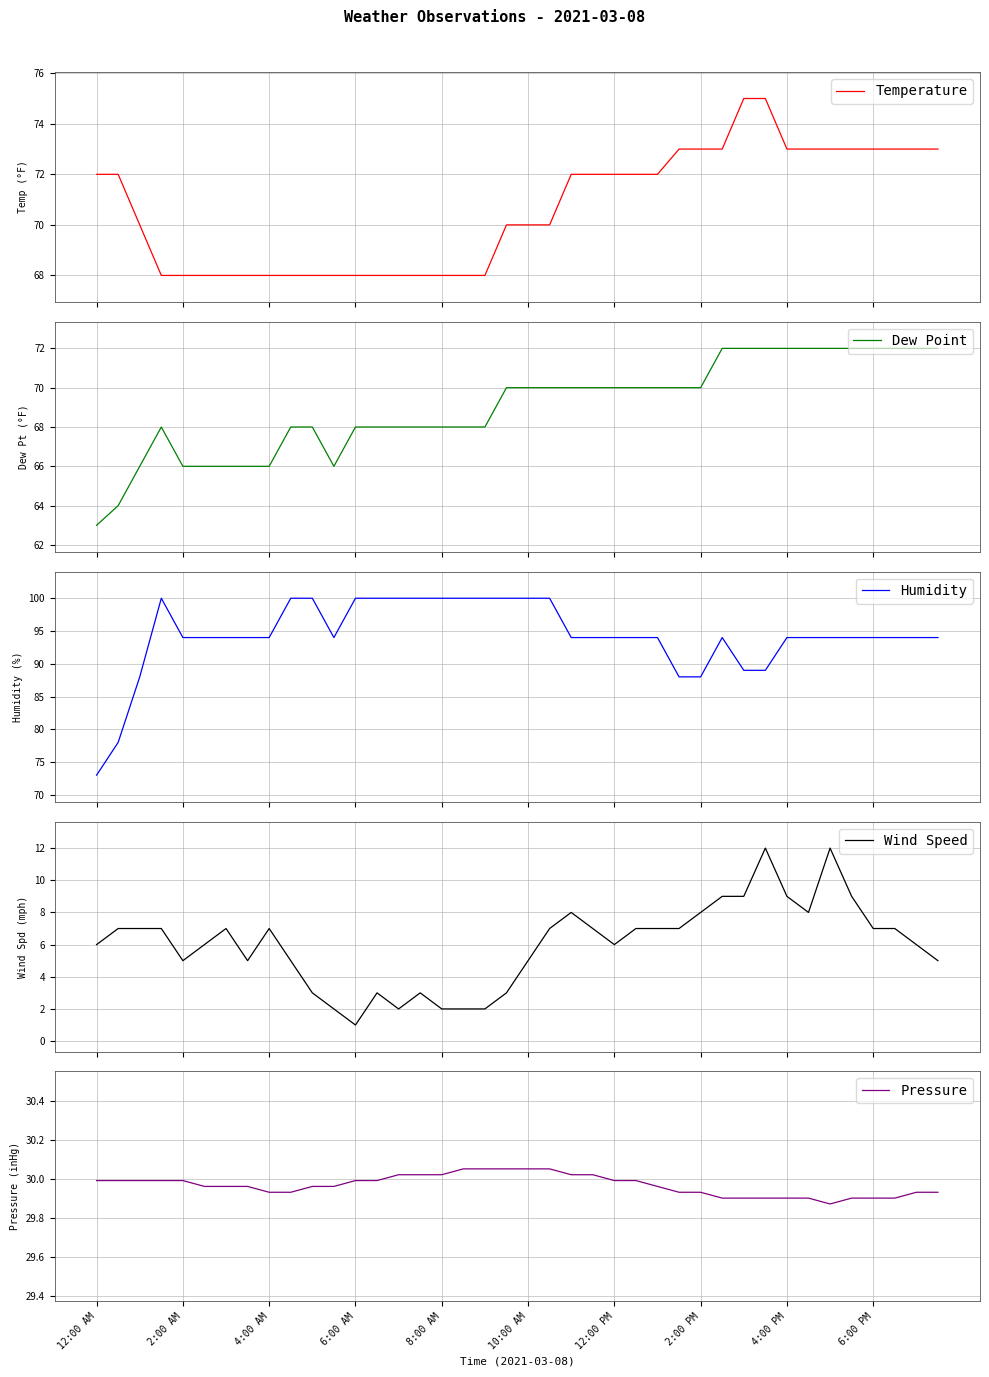

True or false: Dew Point has a value of 72.0 at 33.

True